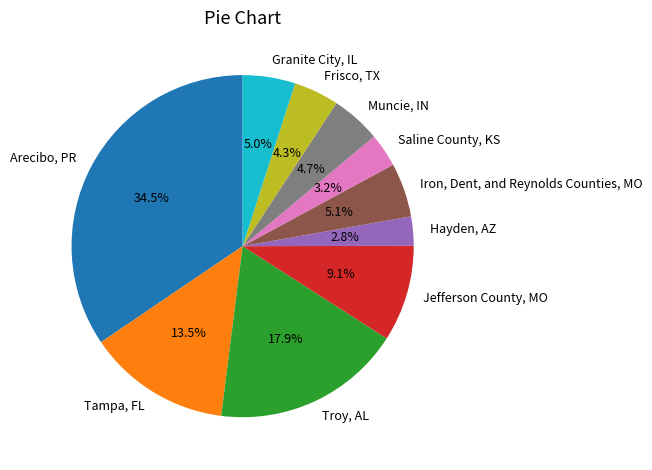

Does Iron, Dent, and Reynolds Counties, MO represent more than half of the total?

No